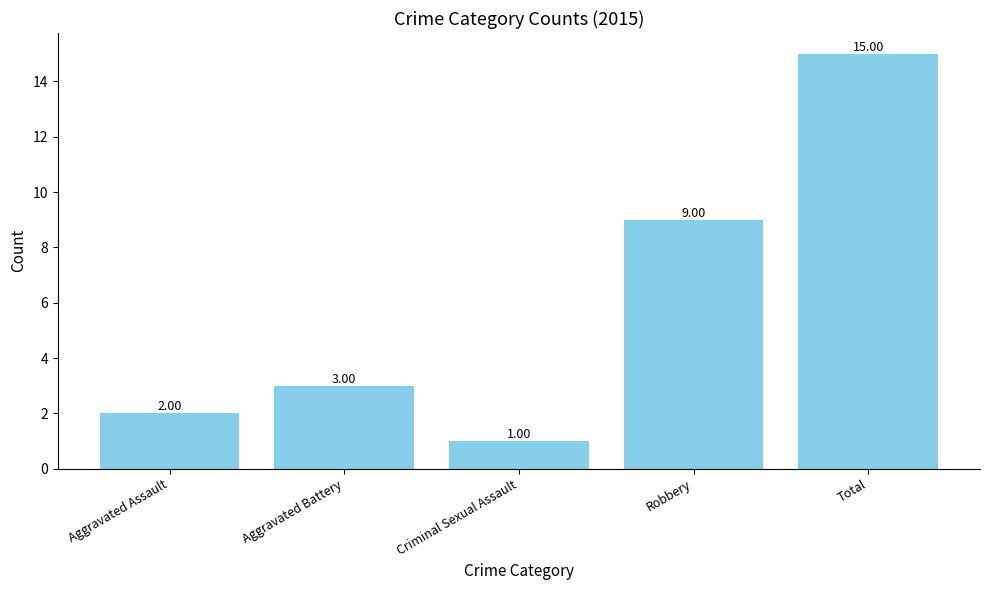

What position from the left is Total?

5